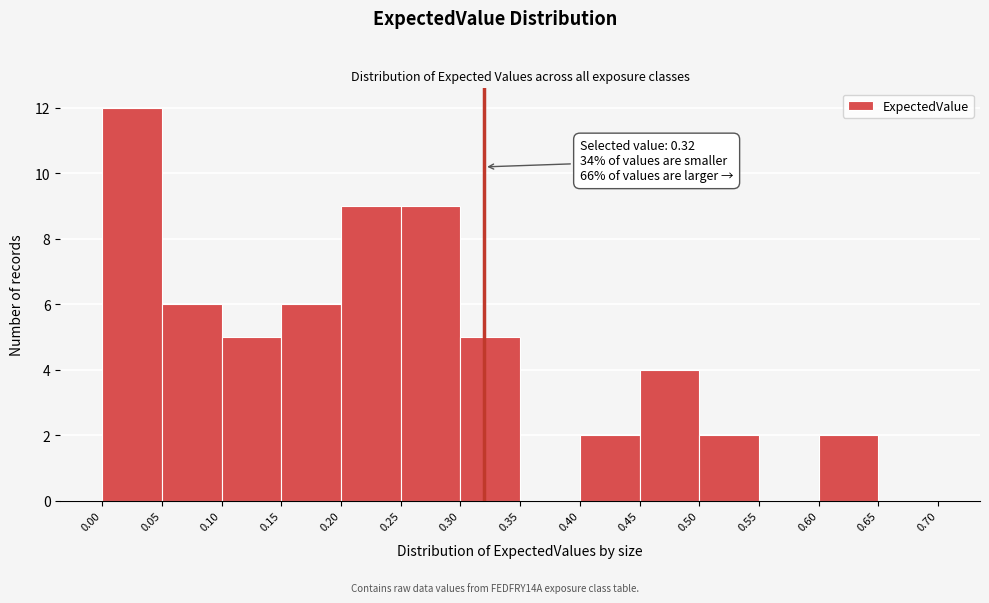

Which range on the x-axis has the tallest bar?

0.00 to 0.05